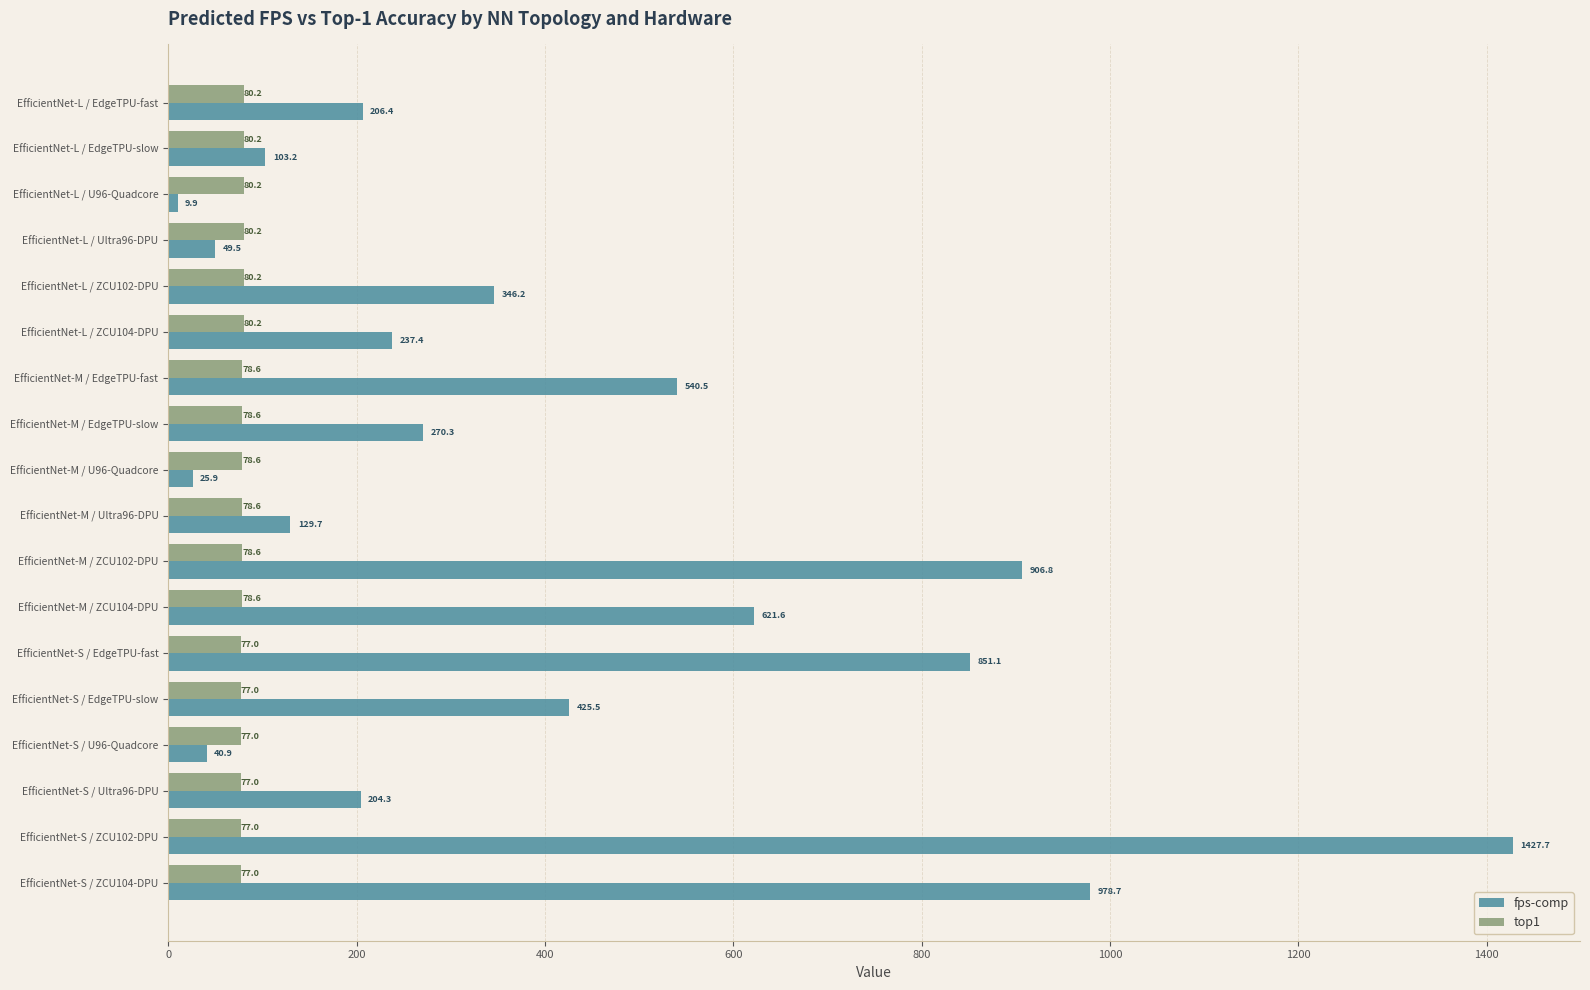

What value does the fps-comp series have at EfficientNet-L / ZCU104-DPU?

237.4